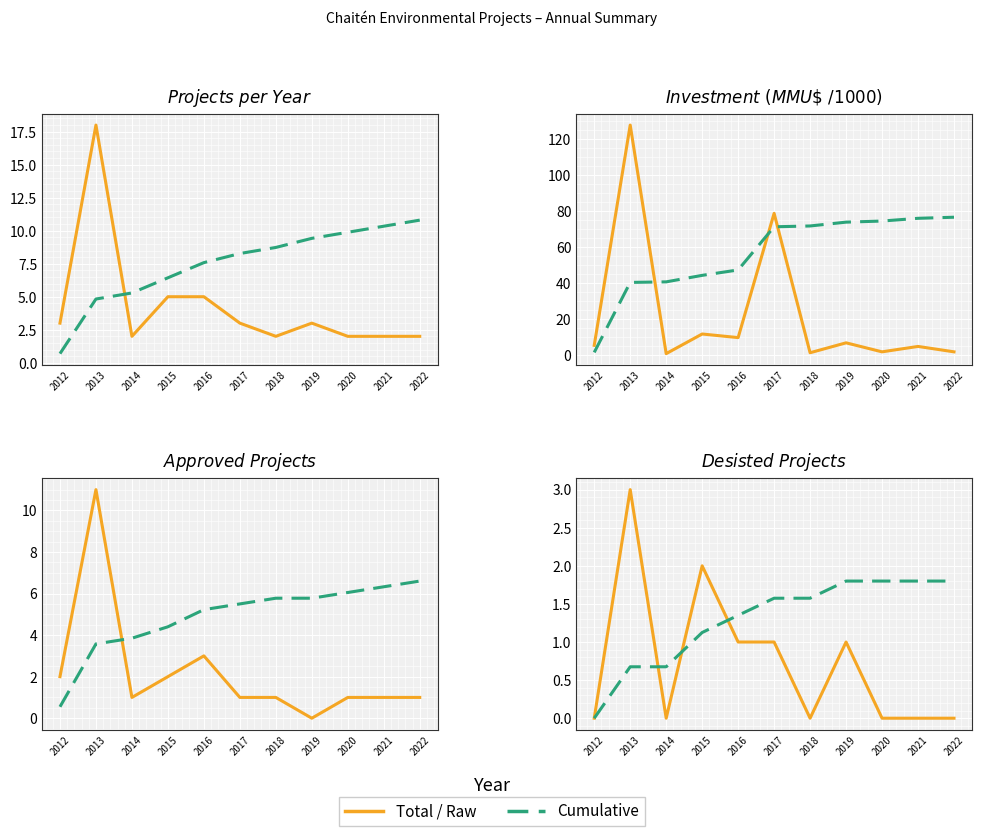

True or false: Total and Desisted intersect in this chart.

False